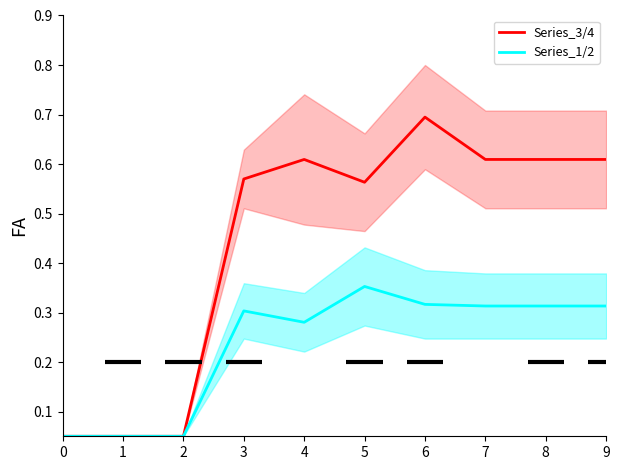

Which label corresponds to the largest value in the chart?

6